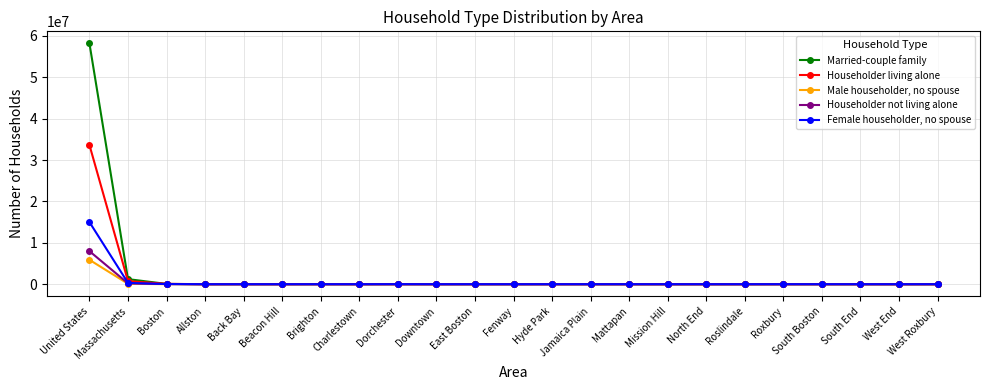

Read the Female householder, no spouse value at Back Bay.

423